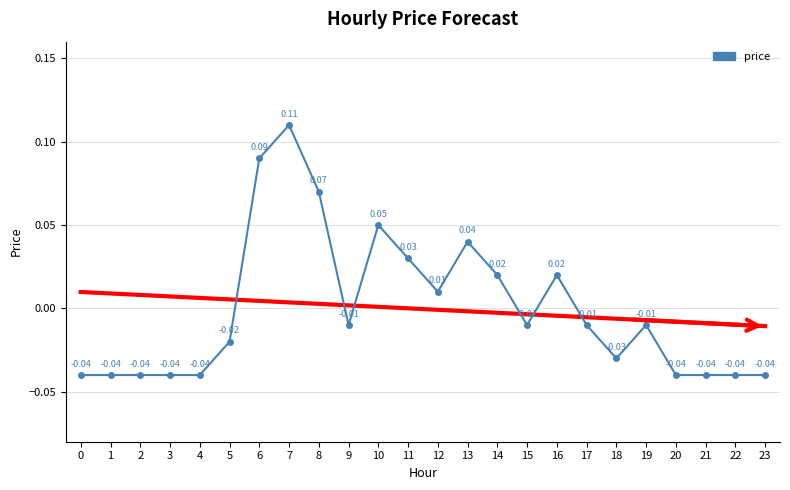

How many interior local valleys (lower than both neighbors) does the data have?

4